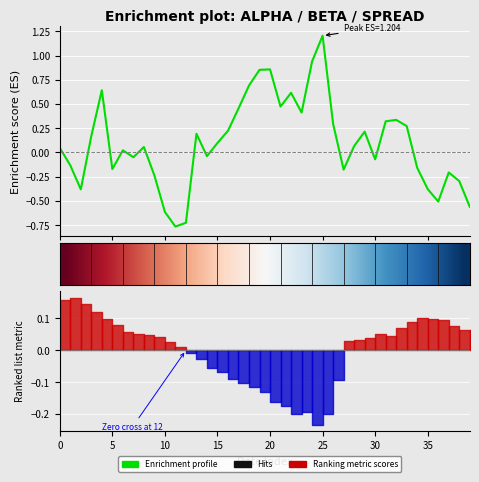

What is the difference between the Enrichment profile values at 16 and 34?

0.4